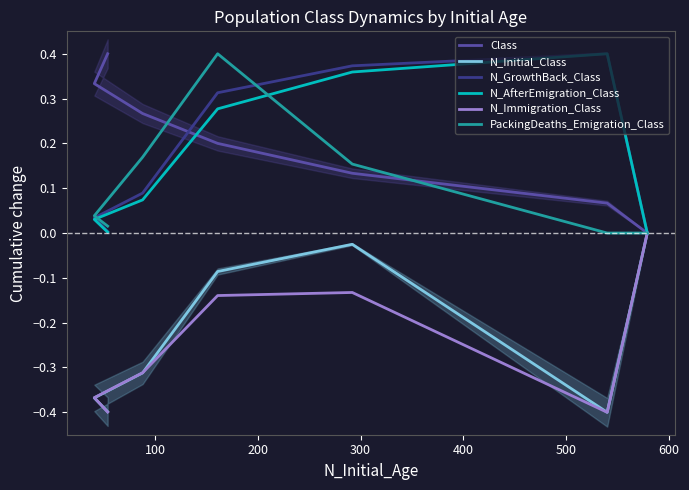

What is the minimum value shown in the chart?

-0.4